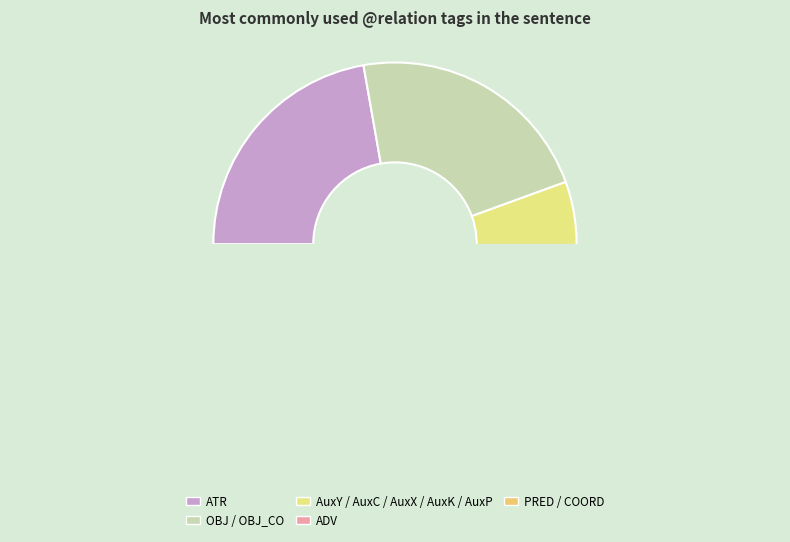

The AuxP slice represents 6% of the pie. True or false?

True